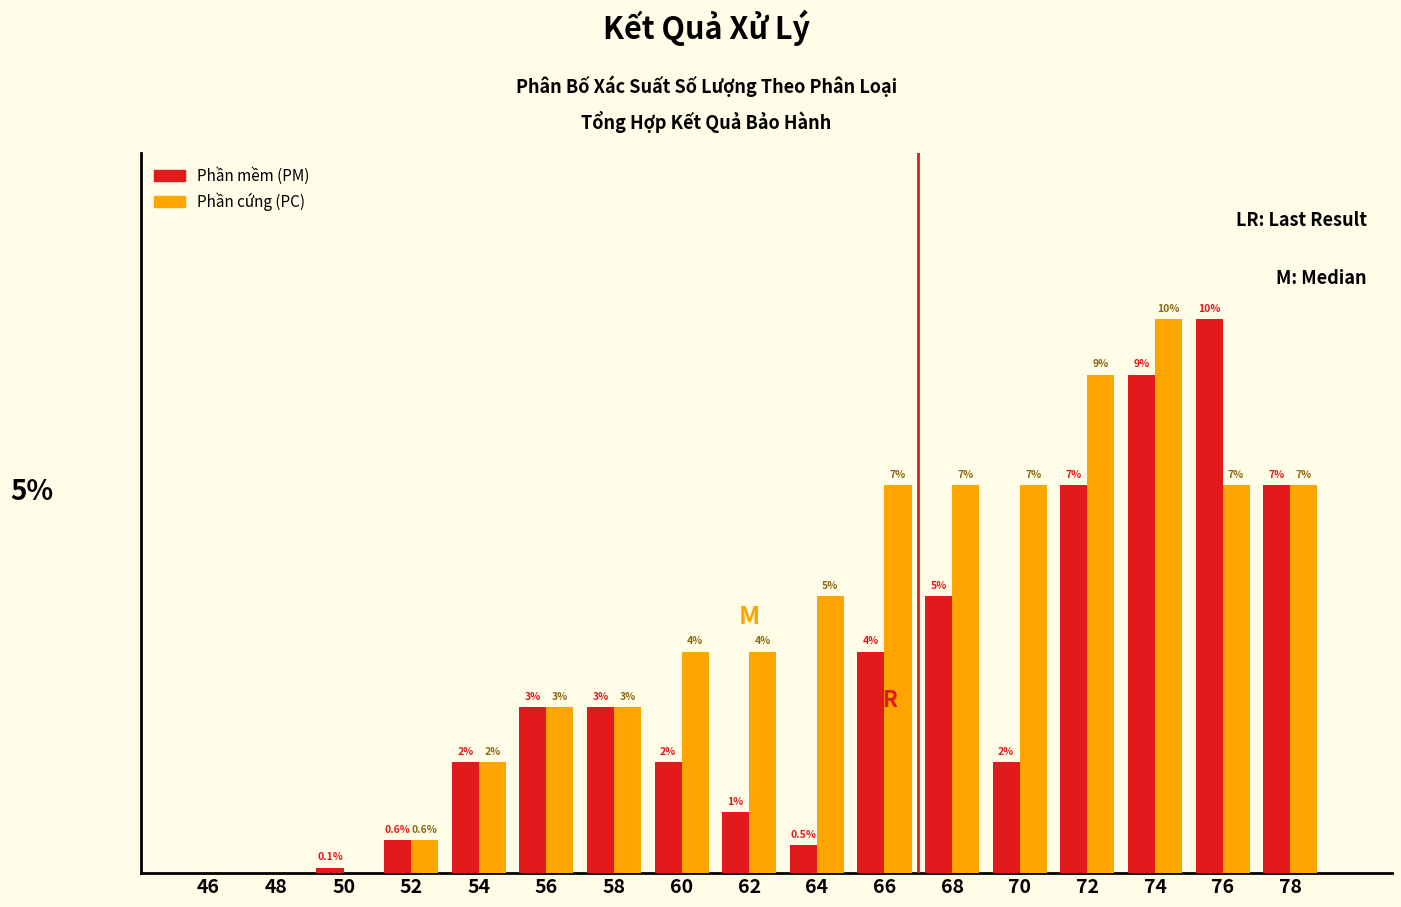

Which series changed the most between 58 and 72?

Phần cứng (PC)